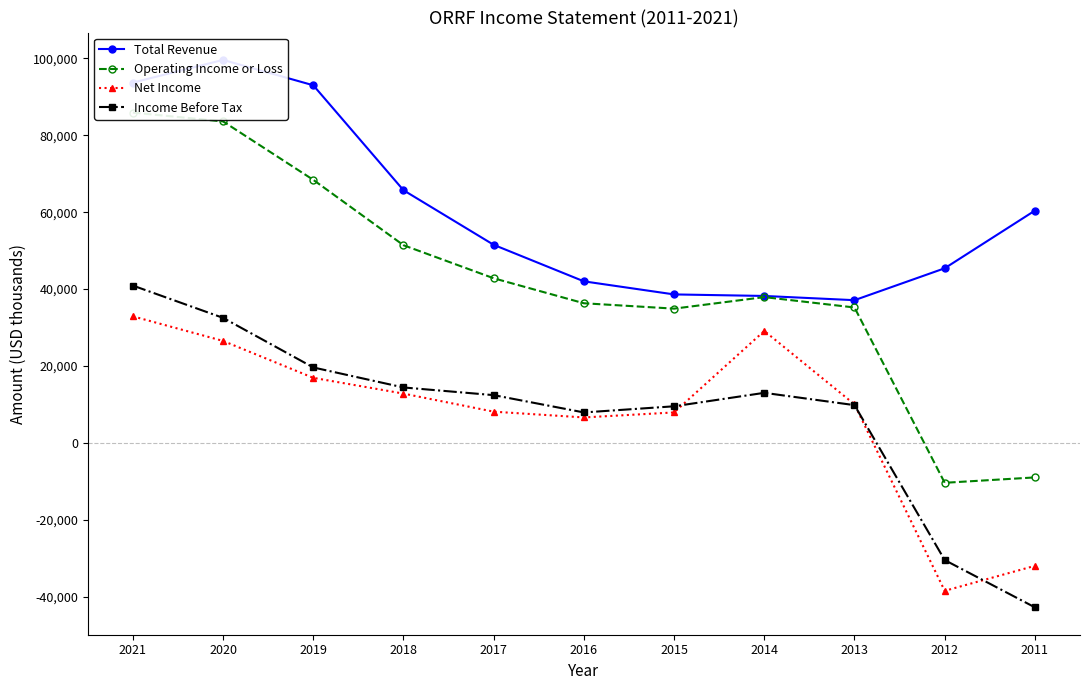

At which category is the sum across all series the highest?

2021